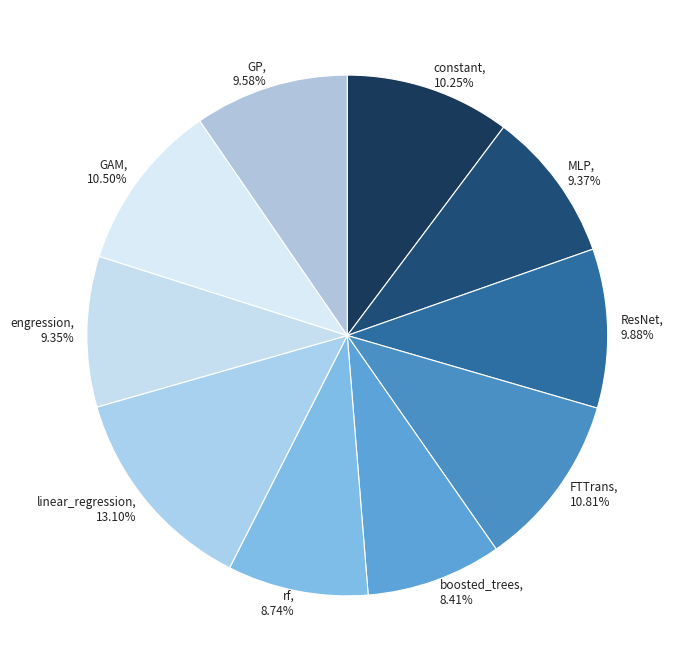

Is there any slice that represents more than half of the pie?

No